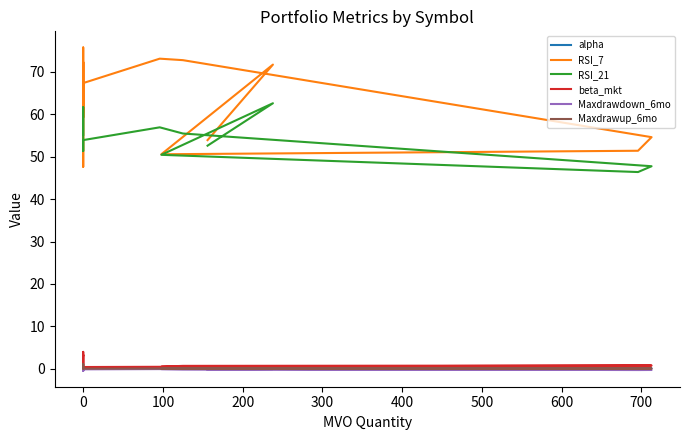

What are all the series names shown in the legend?

alpha, RSI_7, RSI_21, beta_mkt, Maxdrawdown_6mo, Maxdrawup_6mo